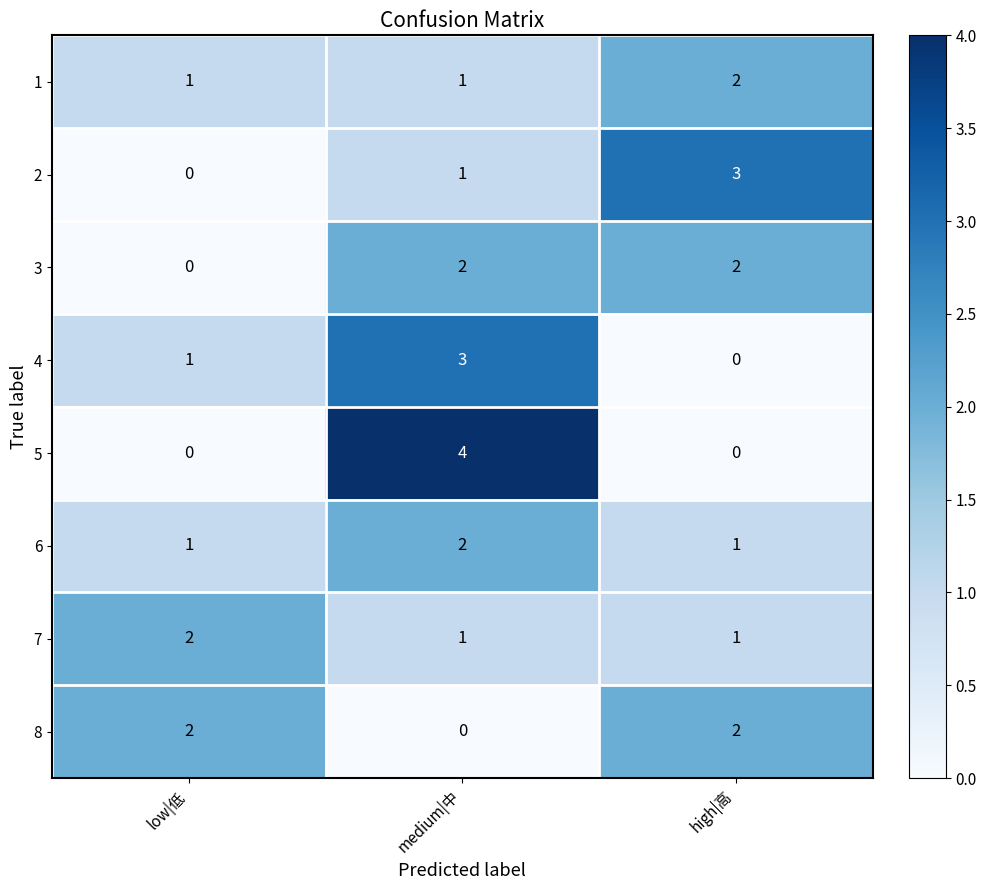

What is the maximum value shown in the chart?

4